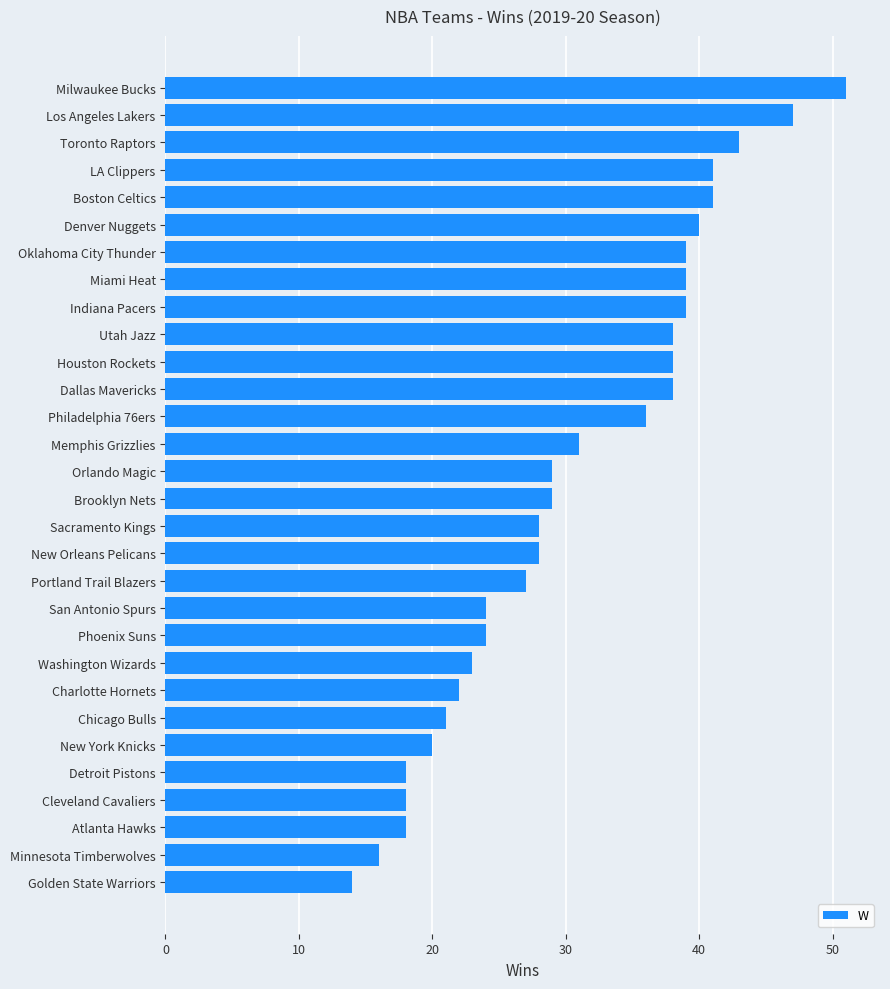

How many series are shown in this chart?

1